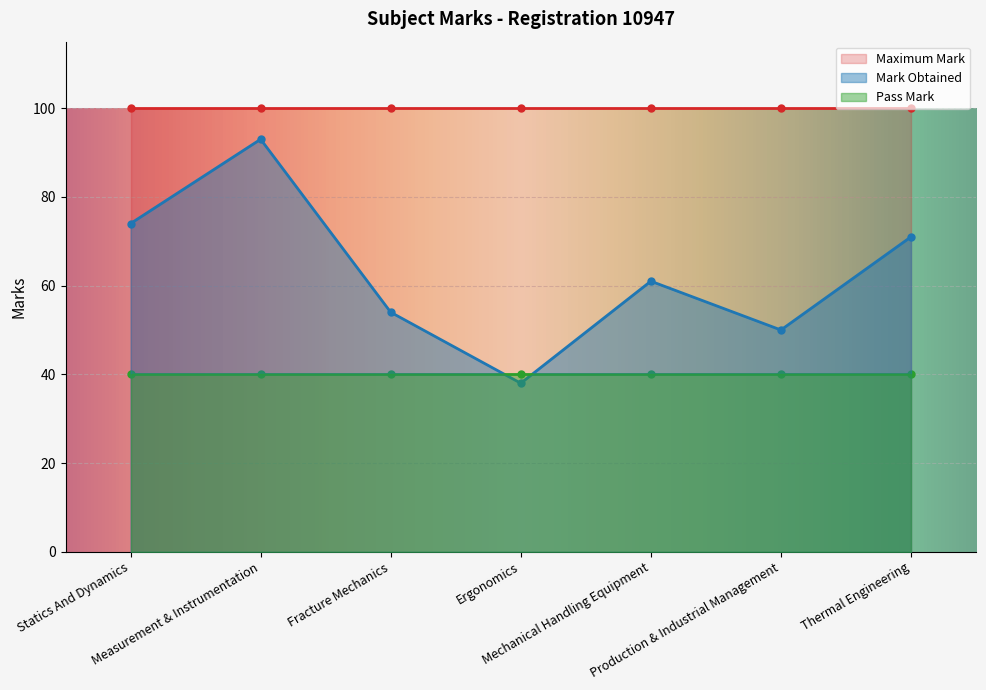

Between Mechanical Handling Equipment and Production & Industrial Management, which series saw the biggest shift?

Mark Obtained